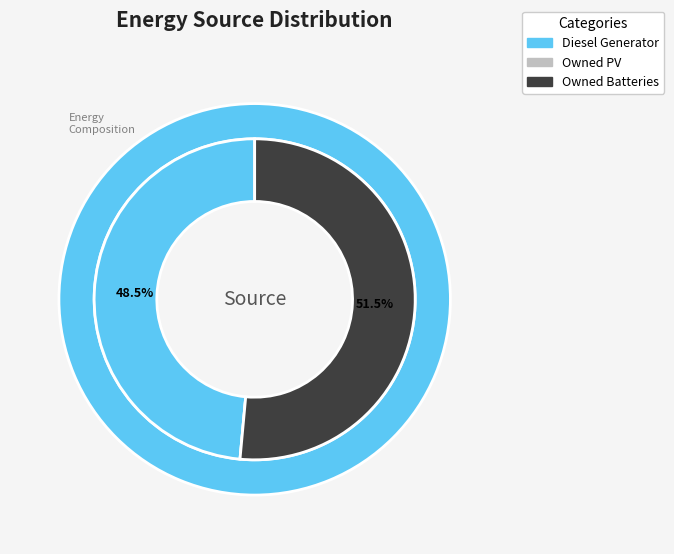

To the nearest percent, what is the average slice percentage?

33%